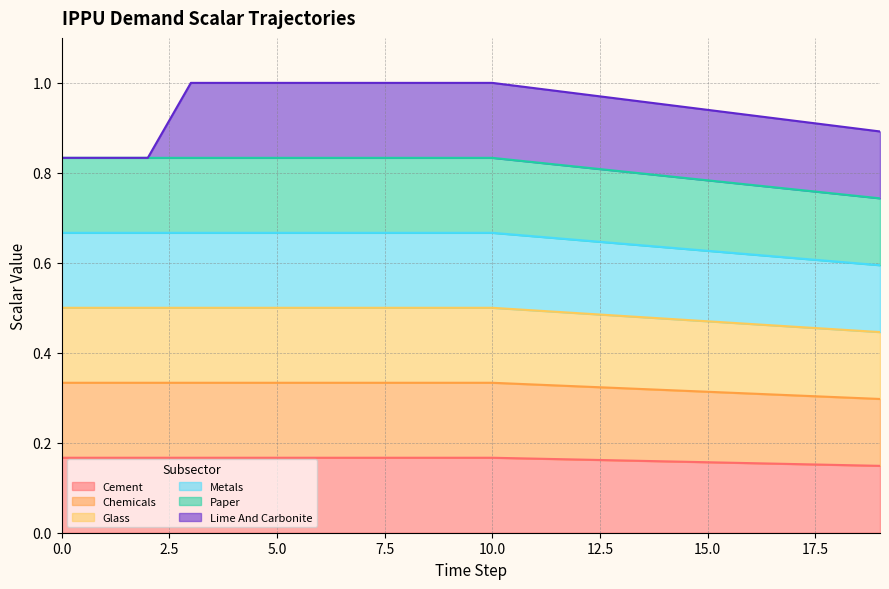

The demscalar_ippu_glass series shows 0.5 at 12. True or false?

True